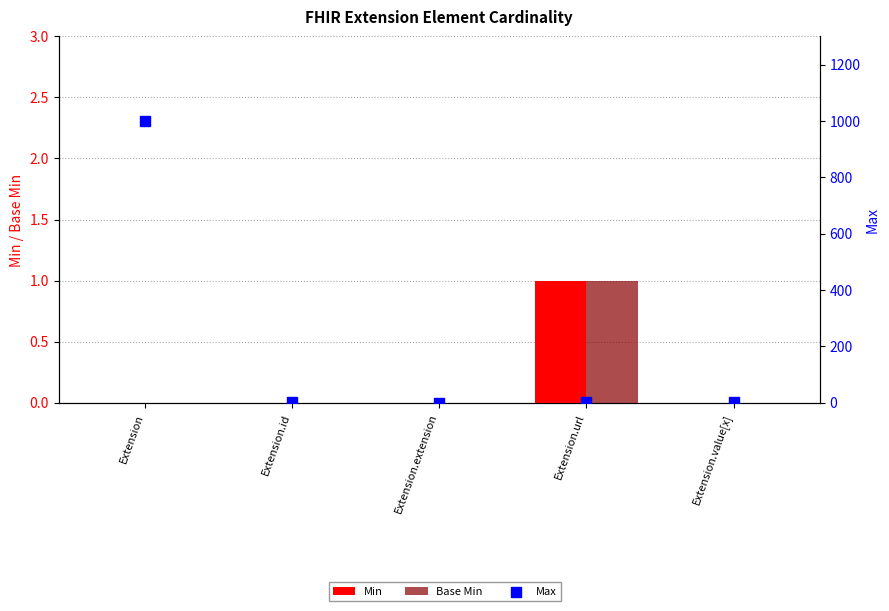

Which series reaches the maximum Y coordinate?

Max